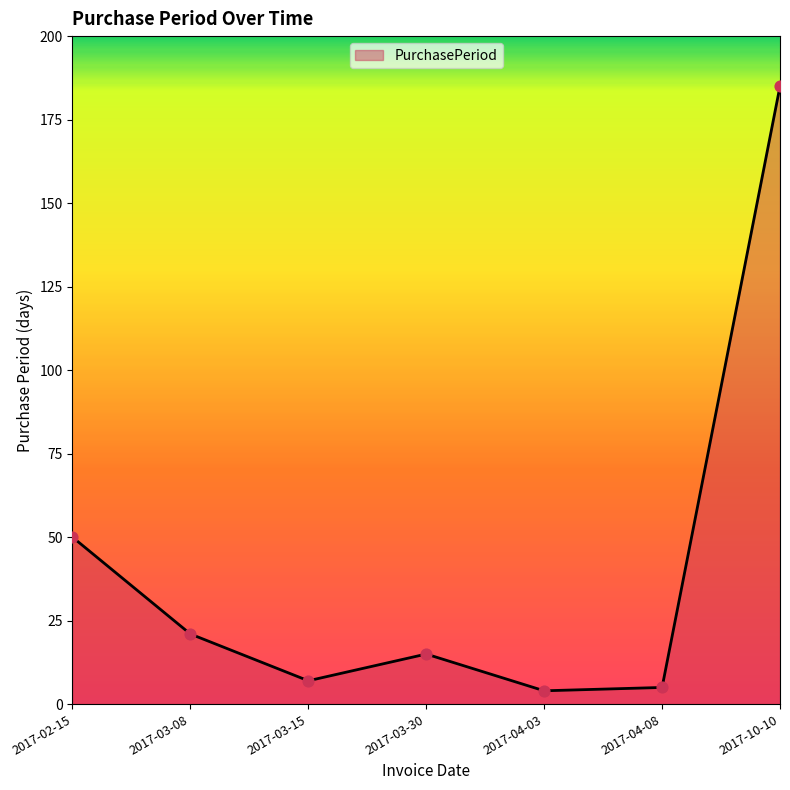

What is the change in value from 2017-03-15 to 2017-04-03?

-3